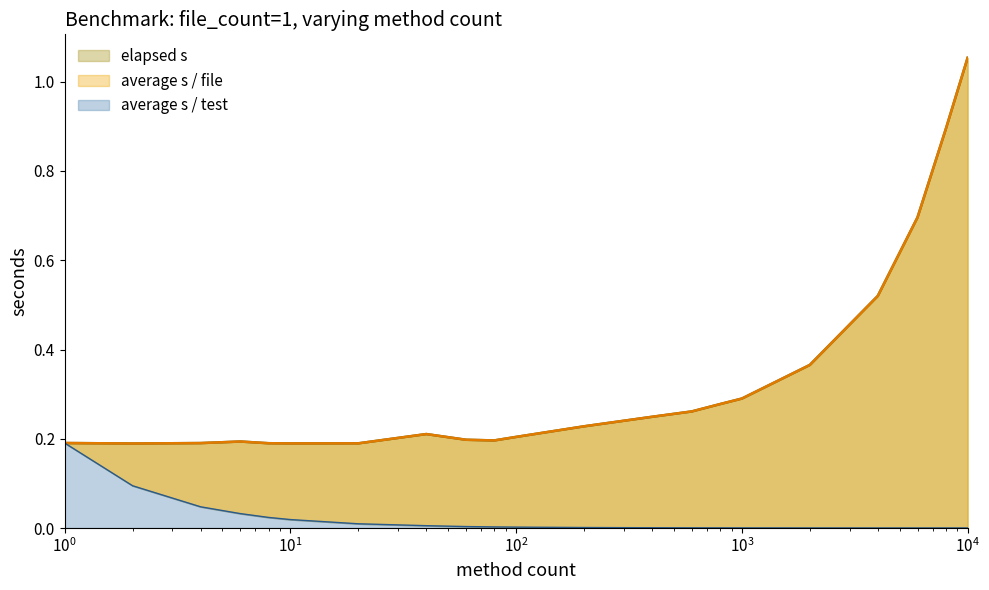

What is the difference between the highest and lowest values at 400?

0.2